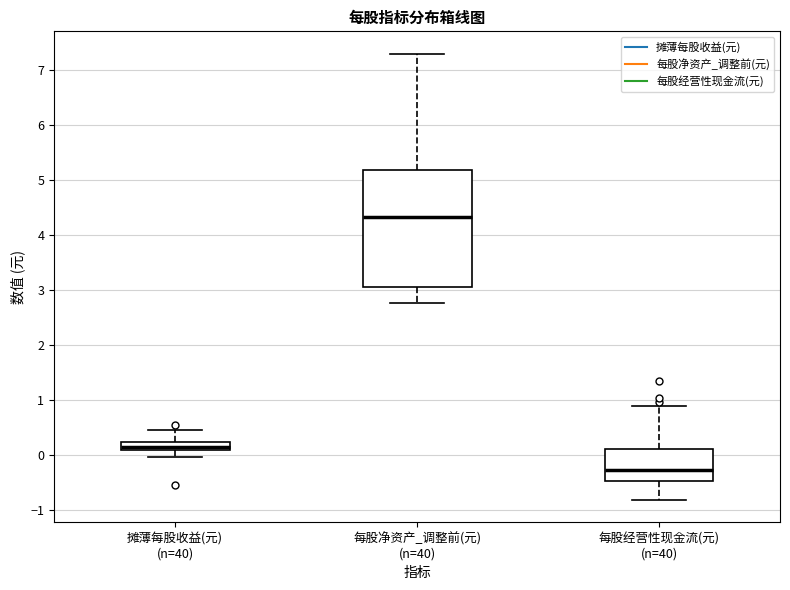

Reading left to right, read every box against the y-axis: the position of its median line, the range the box covers, and the ends of its whiskers. The values are not printed on the chart, so give them approximately, as read against the axis.

摊薄每股收益(元) (n=40): median 0.2 (inside the box), box 0.1 to 0.2, whiskers 0.0 to 0.5
每股净资产_调整前(元) (n=40): median 4.3, box 3.1 to 5.2, whiskers 2.8 to 7.3
每股经营性现金流(元) (n=40): median -0.3, box -0.5 to 0.1, whiskers -0.8 to 0.9